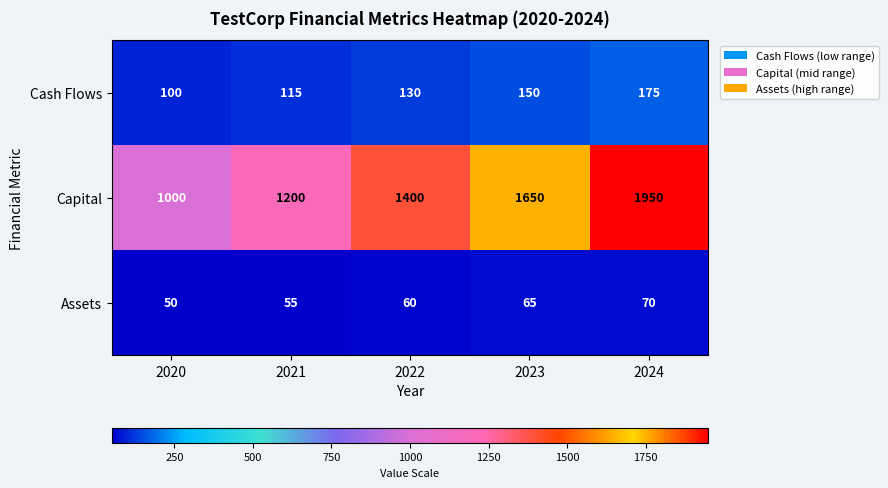

Where is Capital nearest to the value 1475?

2022